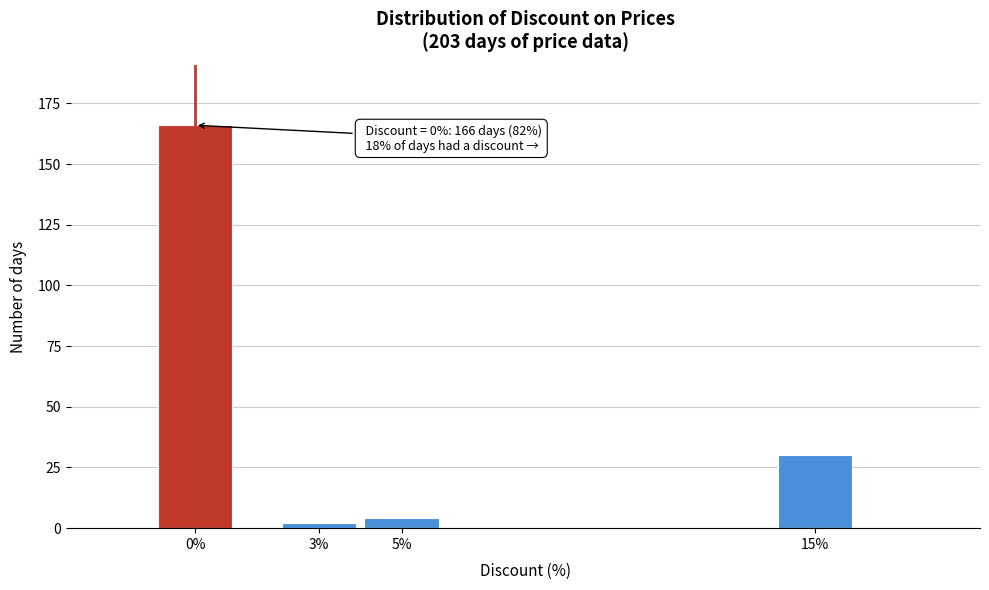

Reading left to right, transcribe all the data shown in this chart.

0%=166	3%=2	5%=4	15%=30